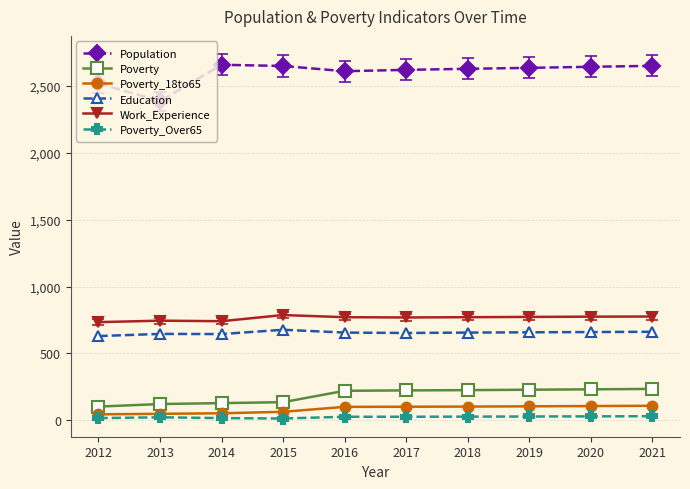

What value does the Work_Experience series have at 2017?

769